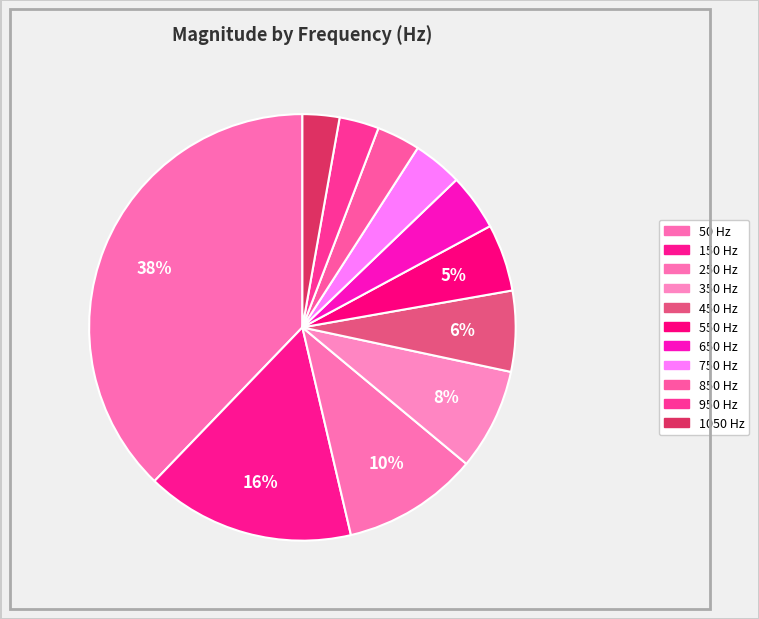

How many segments does this pie chart have?

11